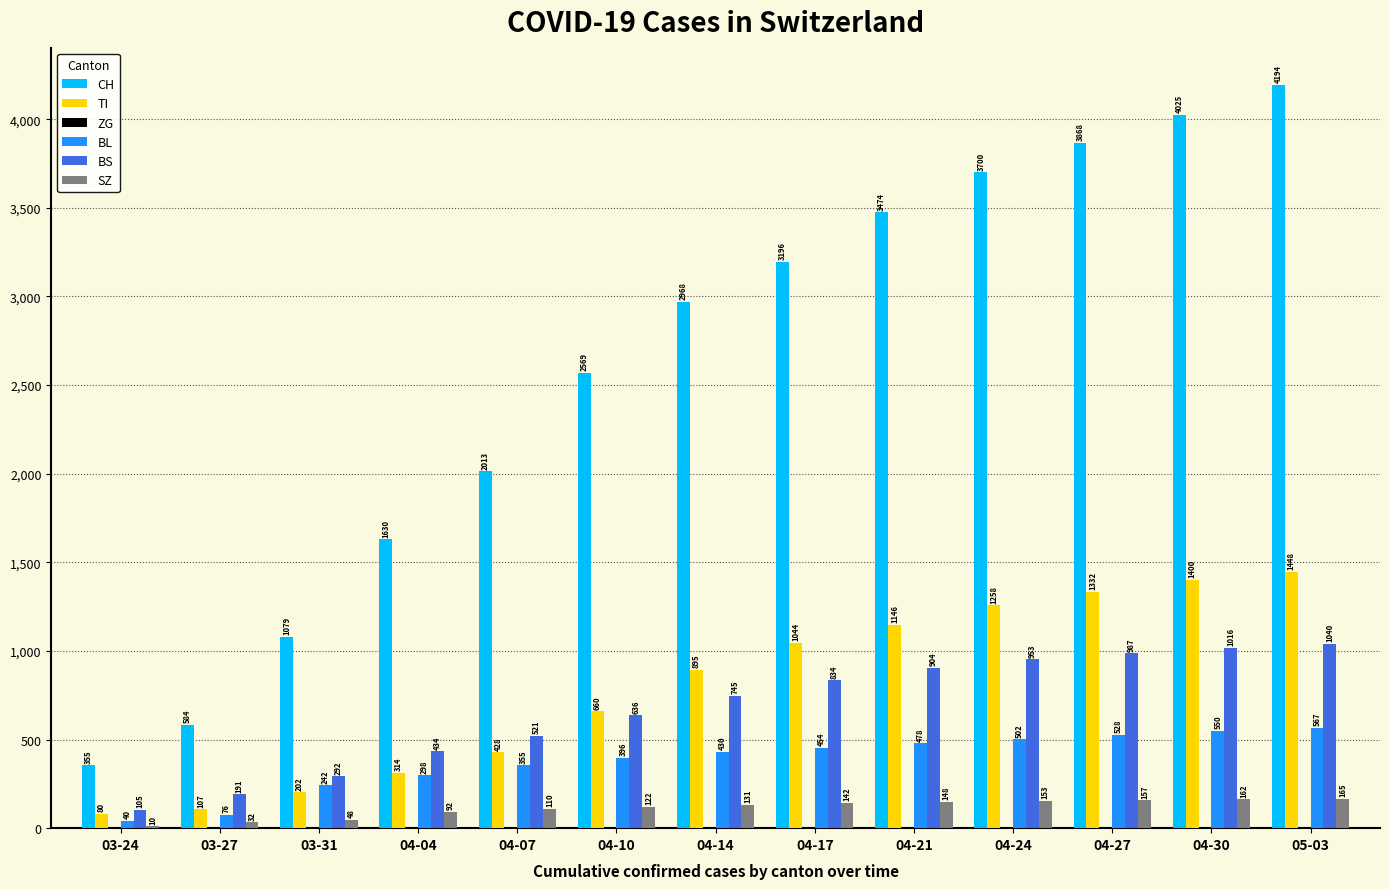

Which series has the largest total across all categories?

CH